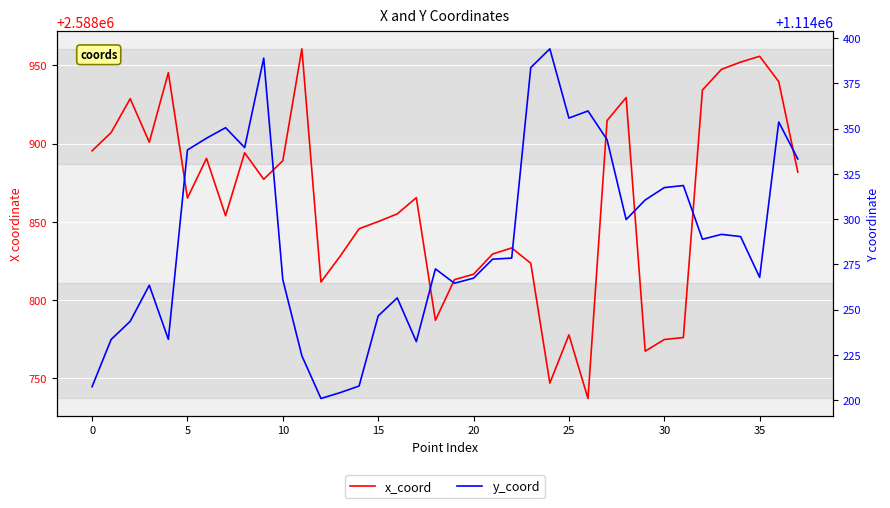

What is the difference between the second highest and second lowest values in the y_coord series?

184.8